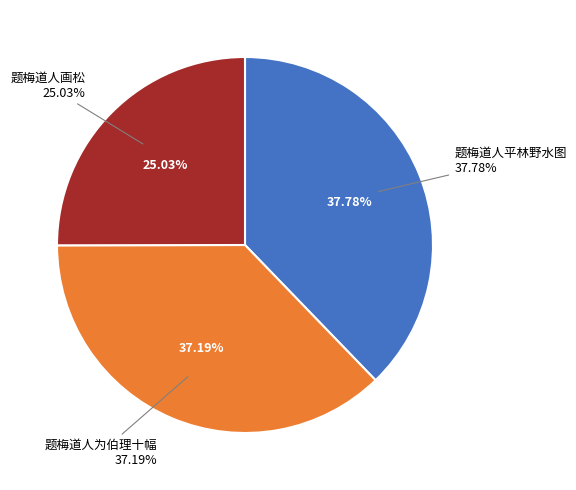

Does 题梅道人为伯理十幅 account for over 50% of the chart?

No